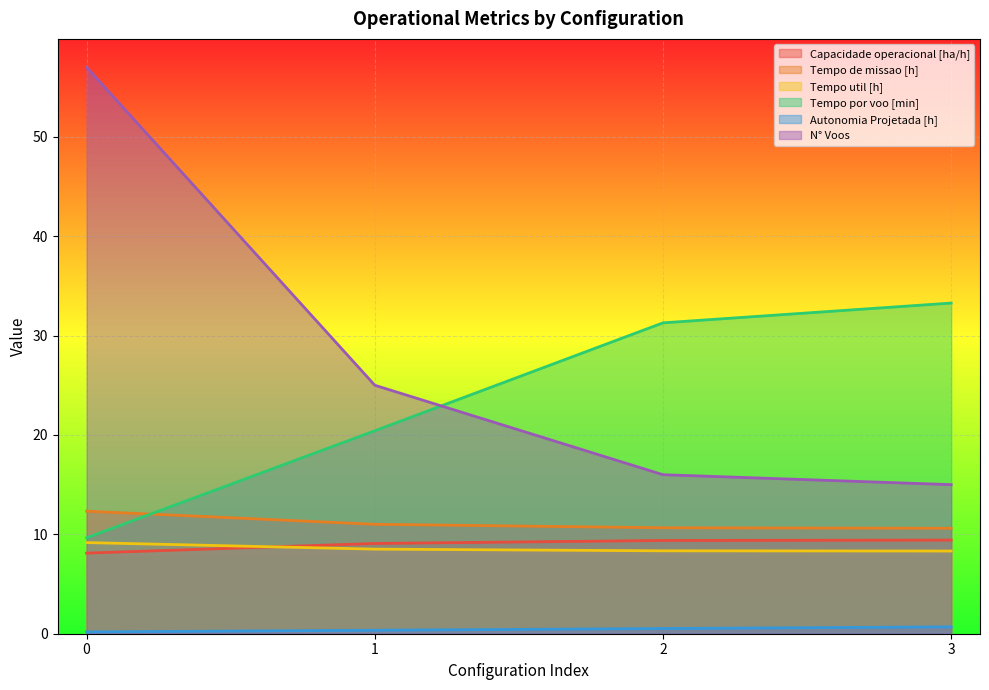

What is the total value across all series at 2?

76.2